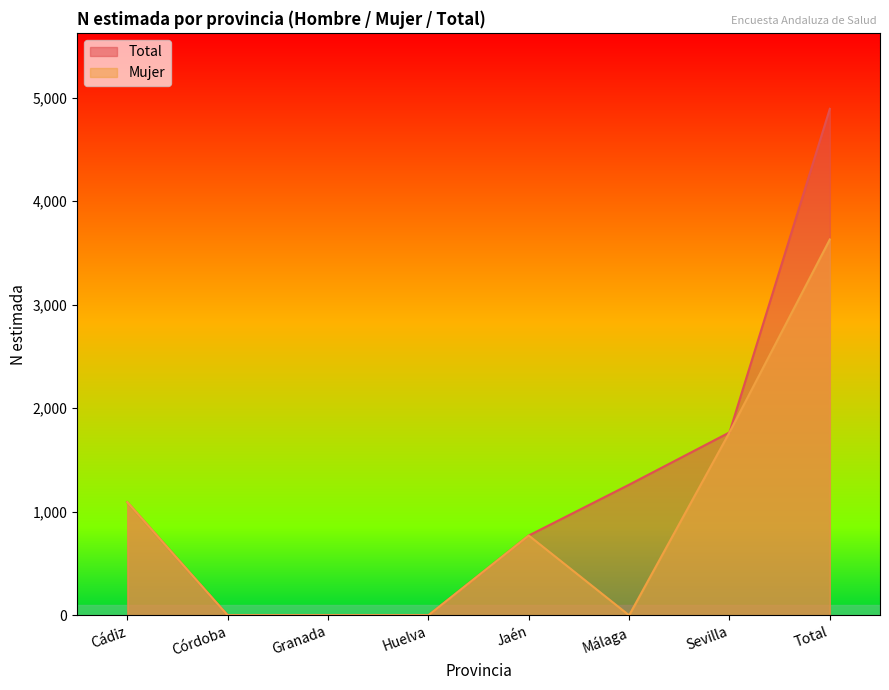

Between Málaga and Total, which is larger?

Total